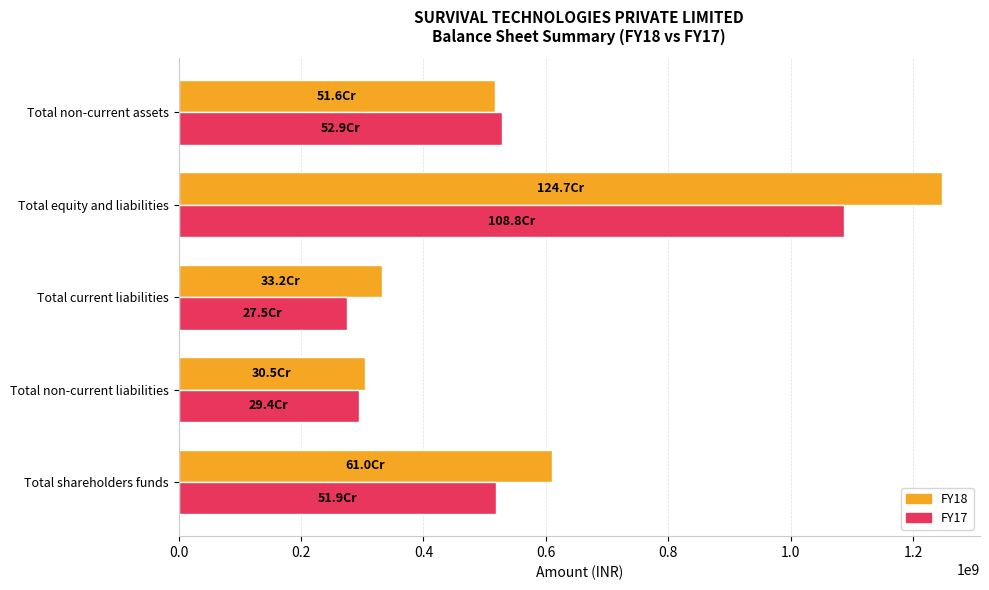

At which label does FY18 reach its minimum?

Total non-current liabilities